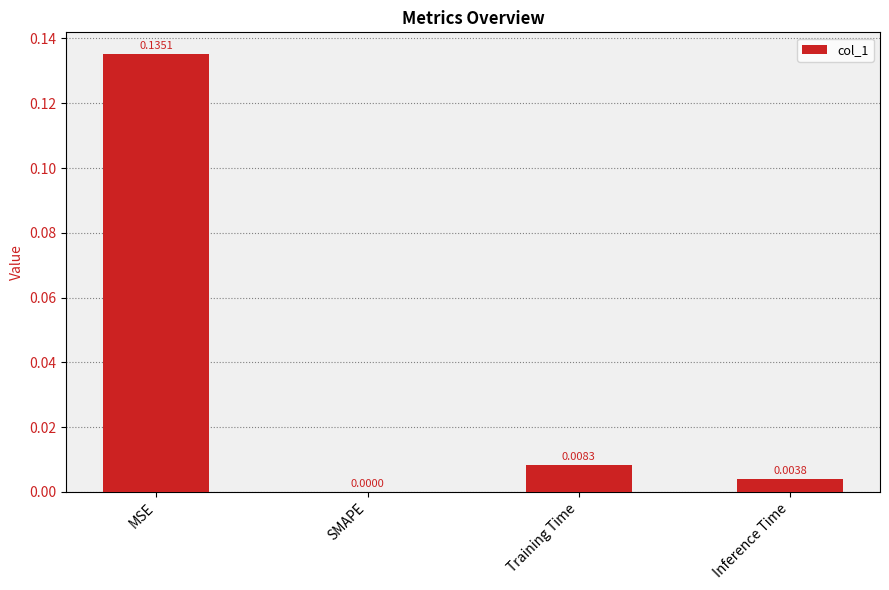

Does the chart contain stacked bars?

No